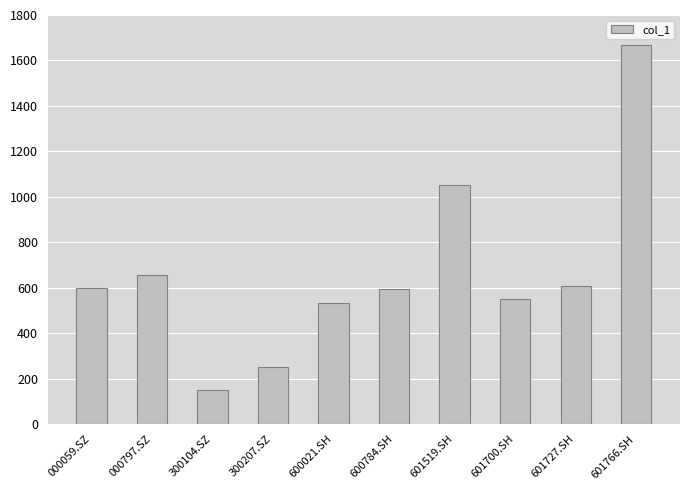

What is the approximate value at 601519.SH?

1052.1